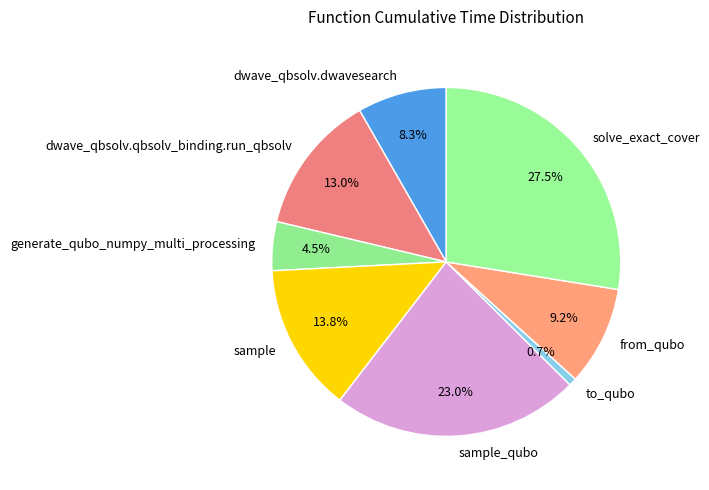

How many segments does this pie chart have?

8